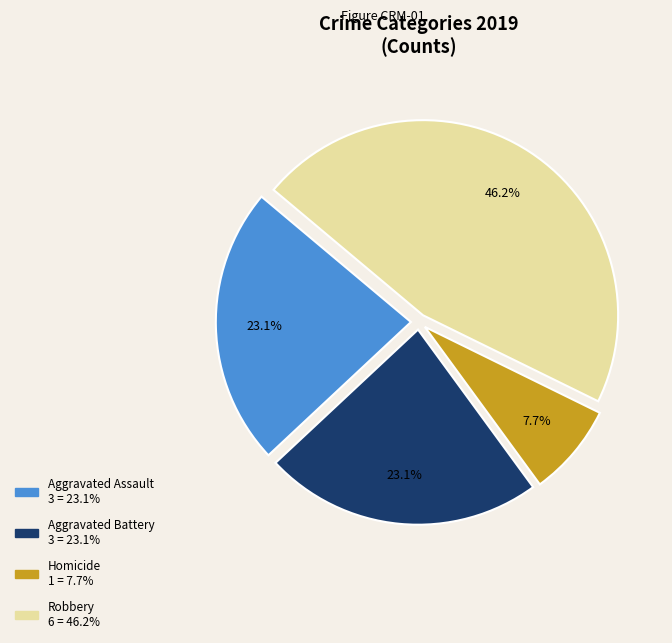

Does any single category account for the majority?

No